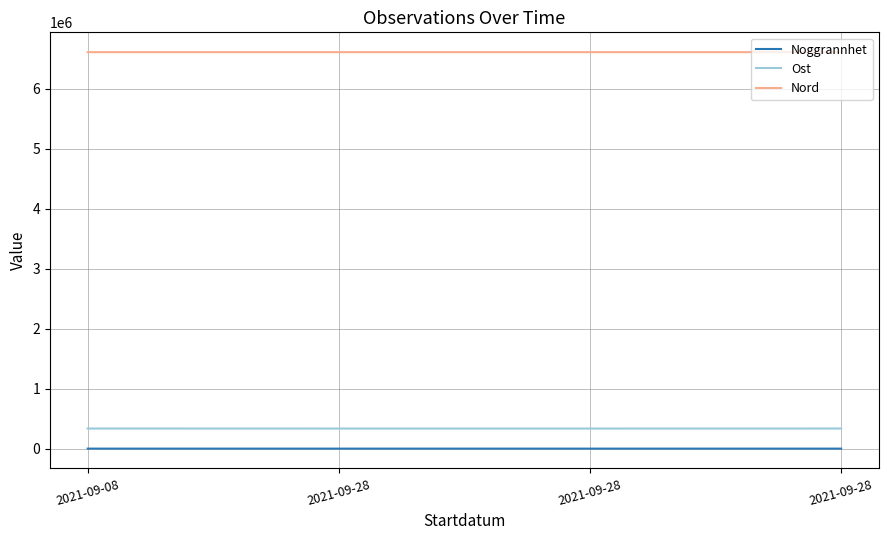

What is the approximate value of Noggrannhet at 2021-09-28?

10.0